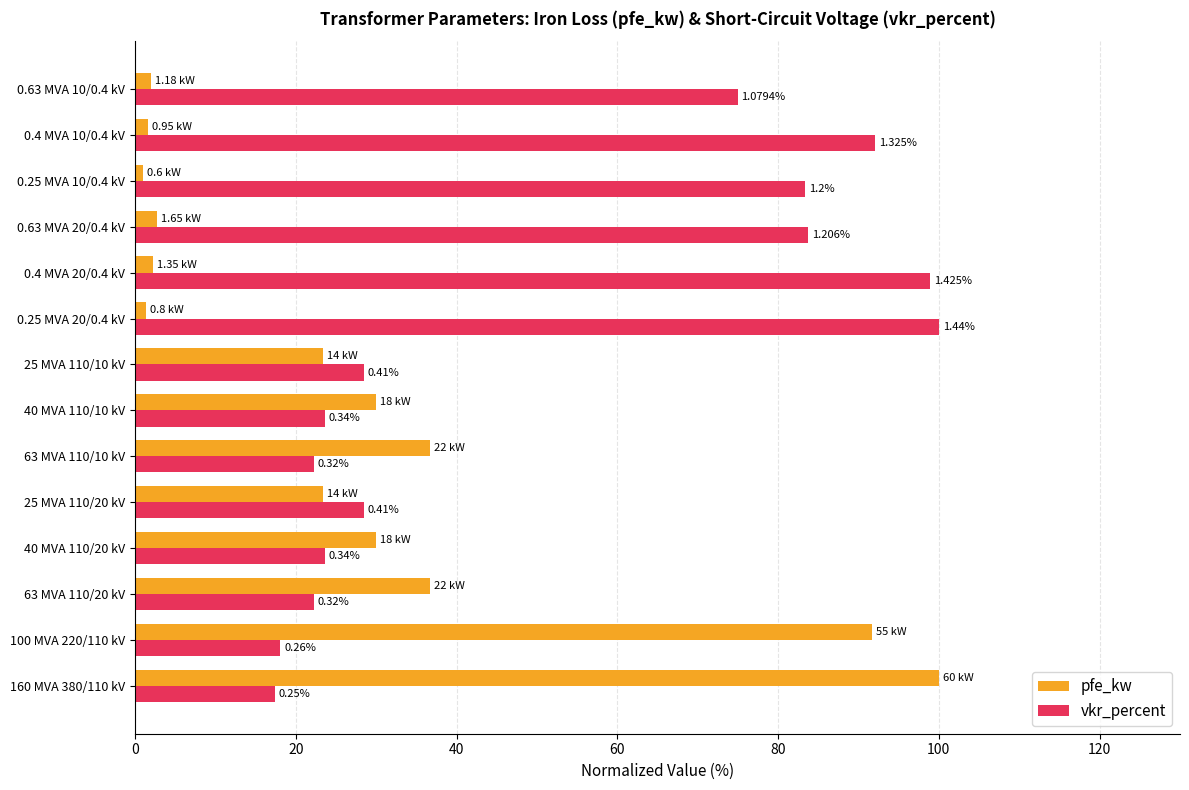

What are all the series names shown in the legend?

pfe_kw, vkr_percent